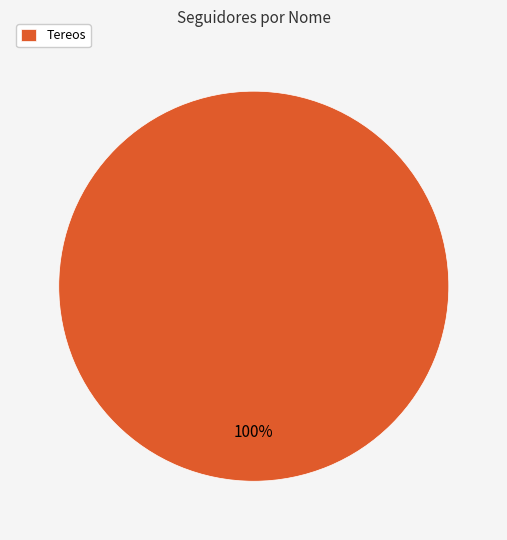

To the nearest percent, what percentage of the pie is Tereos?

100%